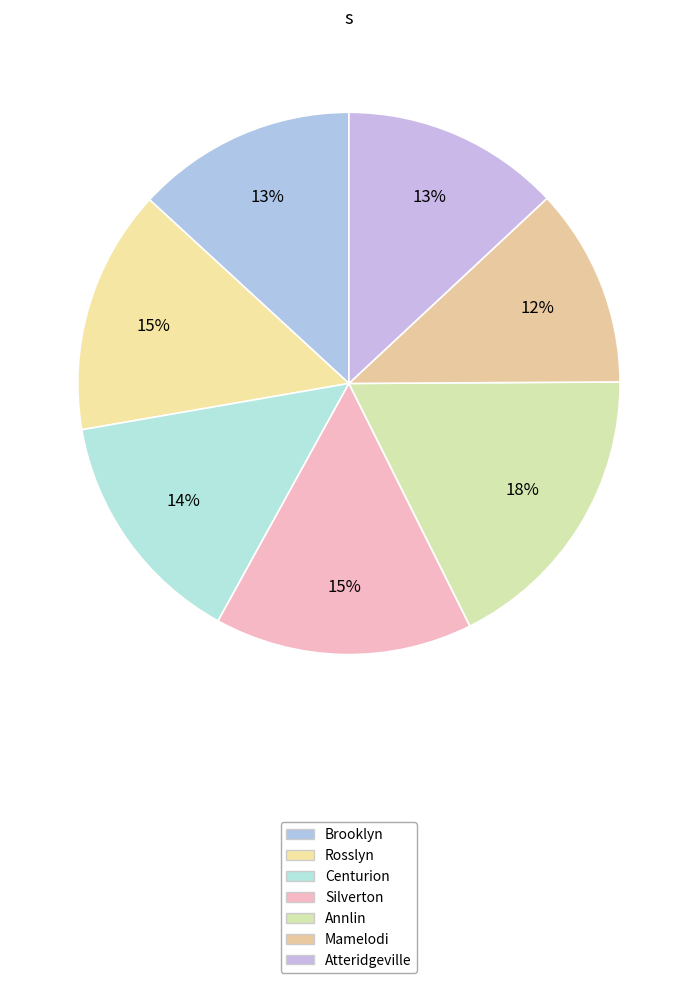

What portion of the pie excludes Silverton?

84.6%